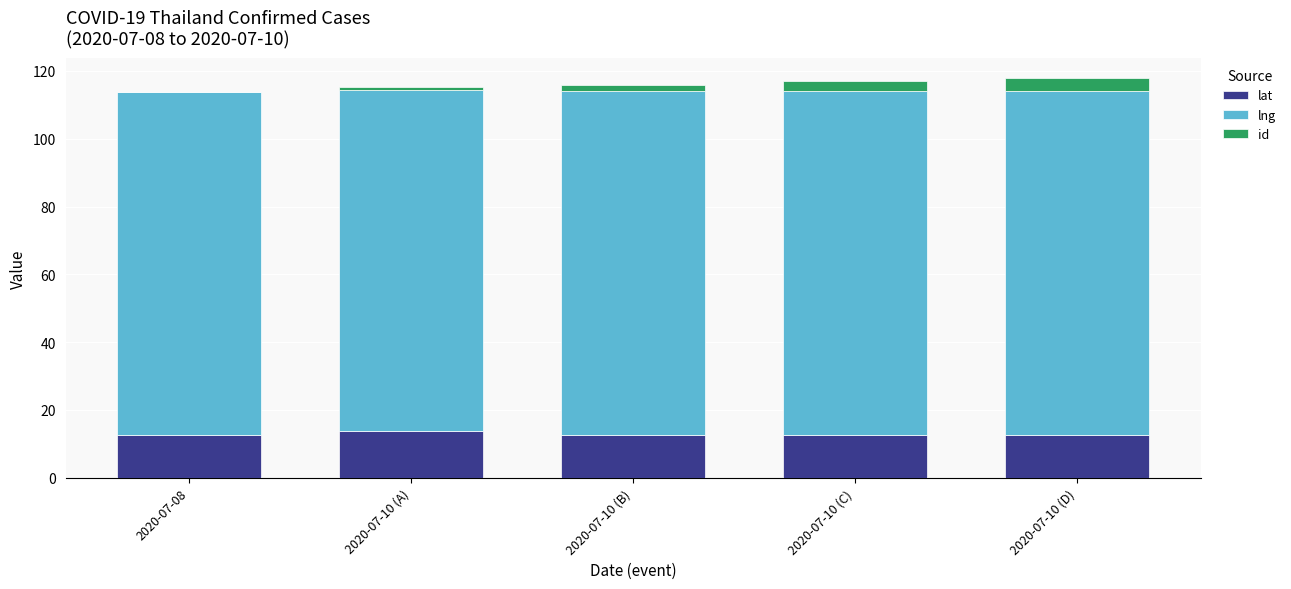

What is the maximum value for lat?

13.7